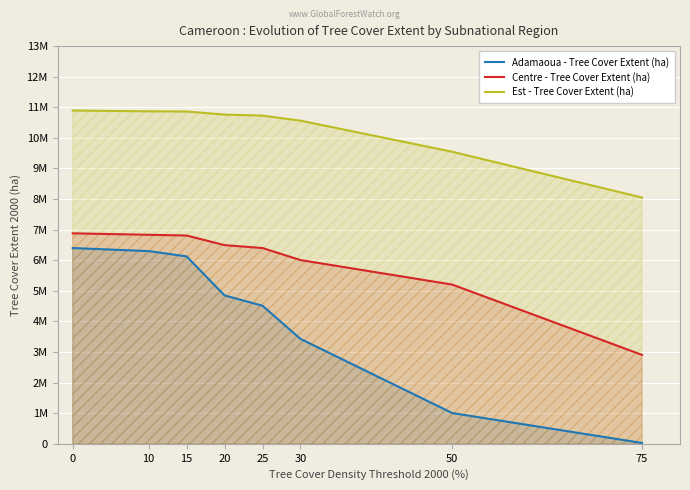

Between 15 and 75, which series saw the biggest shift?

Adamaoua - Tree Cover Extent (ha)